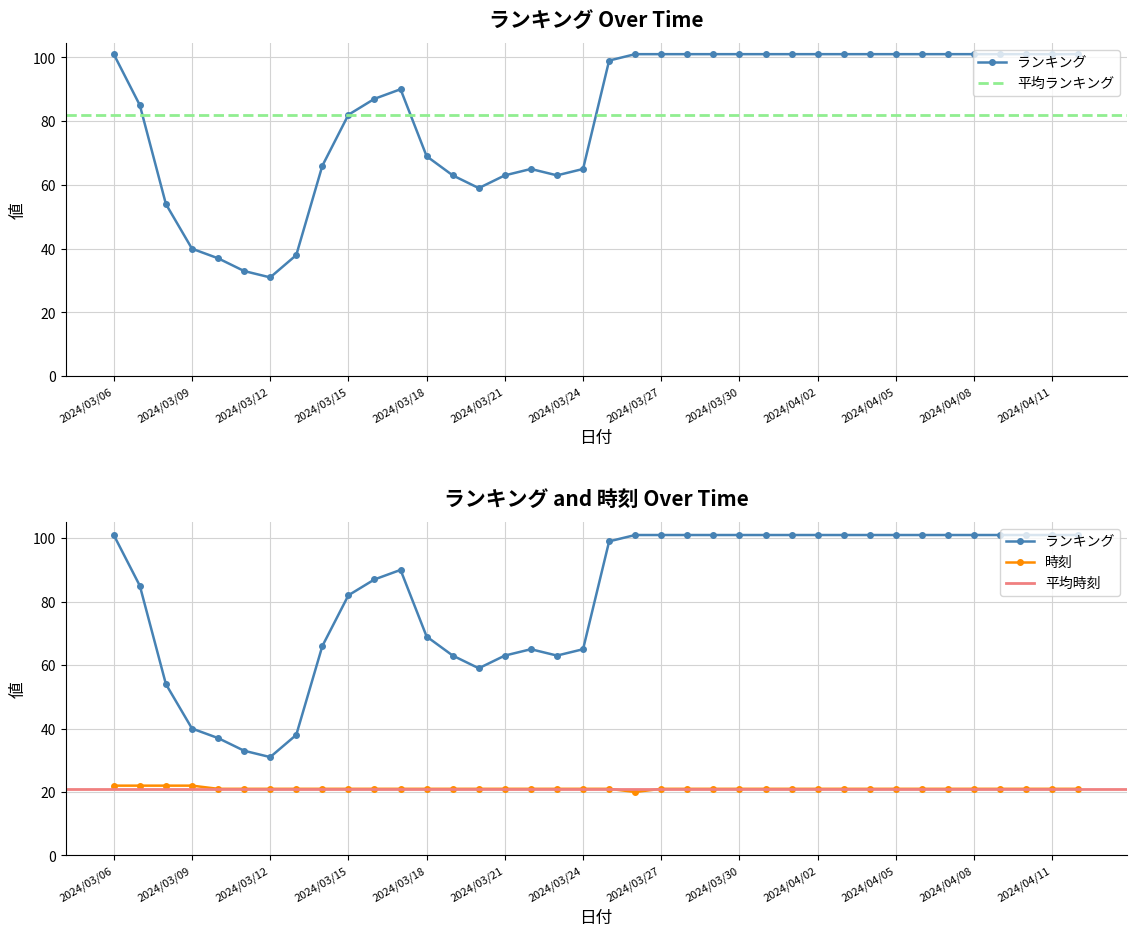

What is the label of the 35th point from the right?

2024/03/09